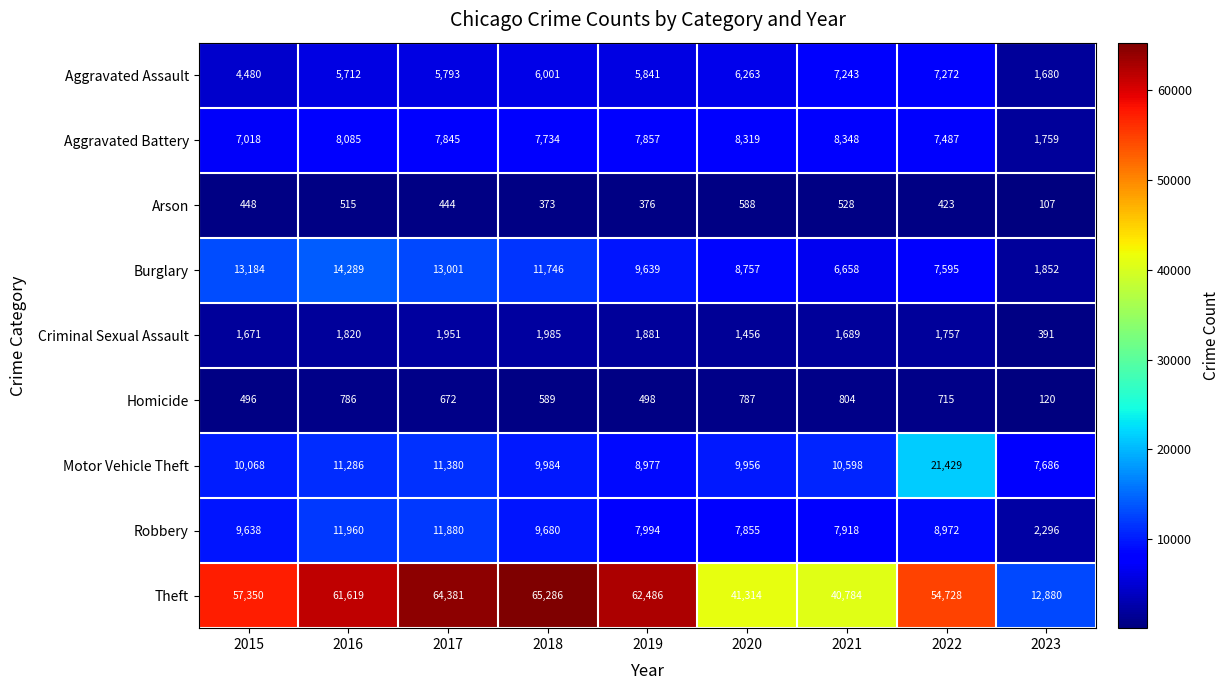

What is the maximum value for Aggravated Assault?

7272